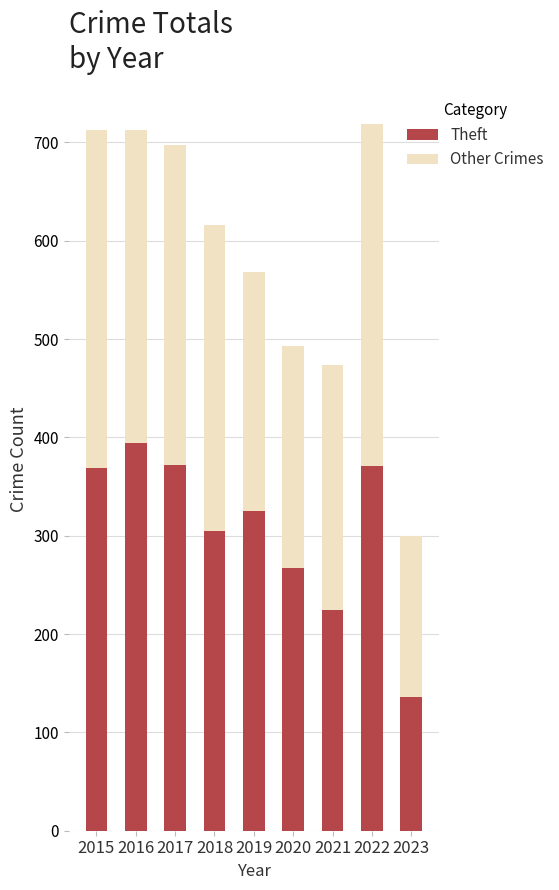

True or false: Theft has a value of 305 at 2018.

True